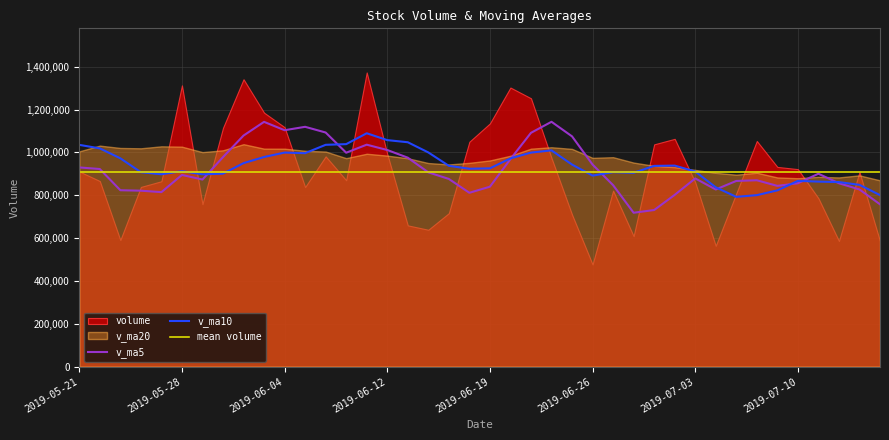

Which category has the lowest value in the v_ma5 series?

2019-06-28